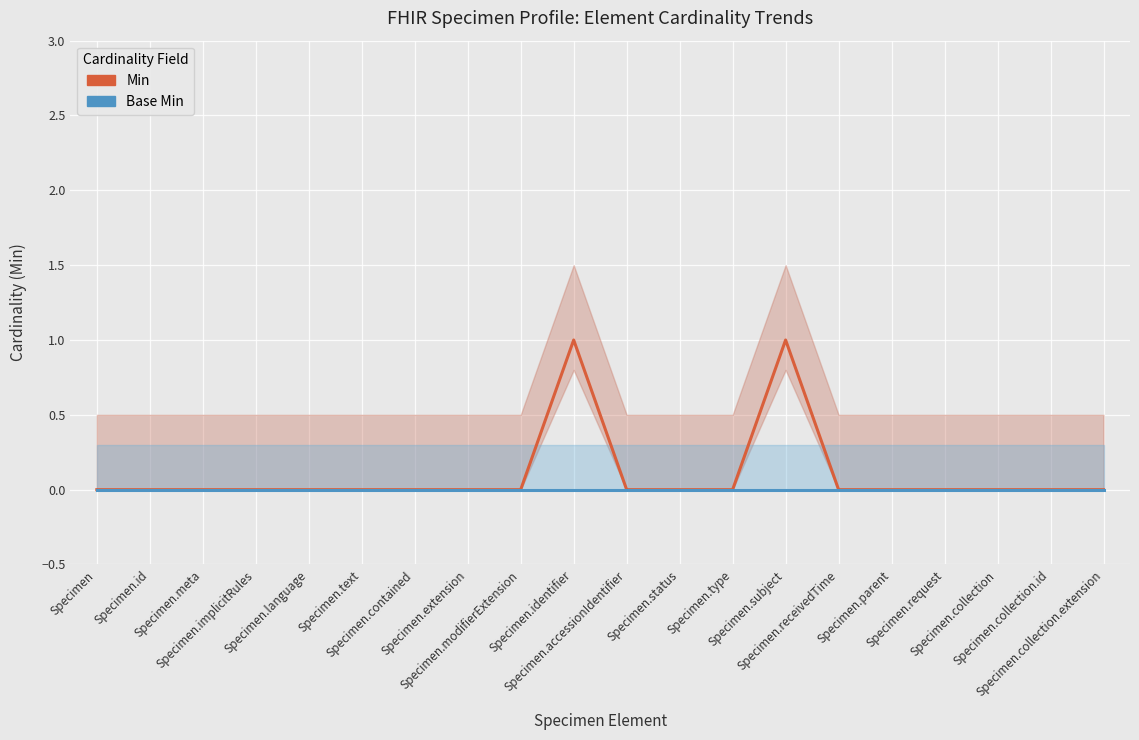

What are all the series names shown in the legend?

Min, Base Min